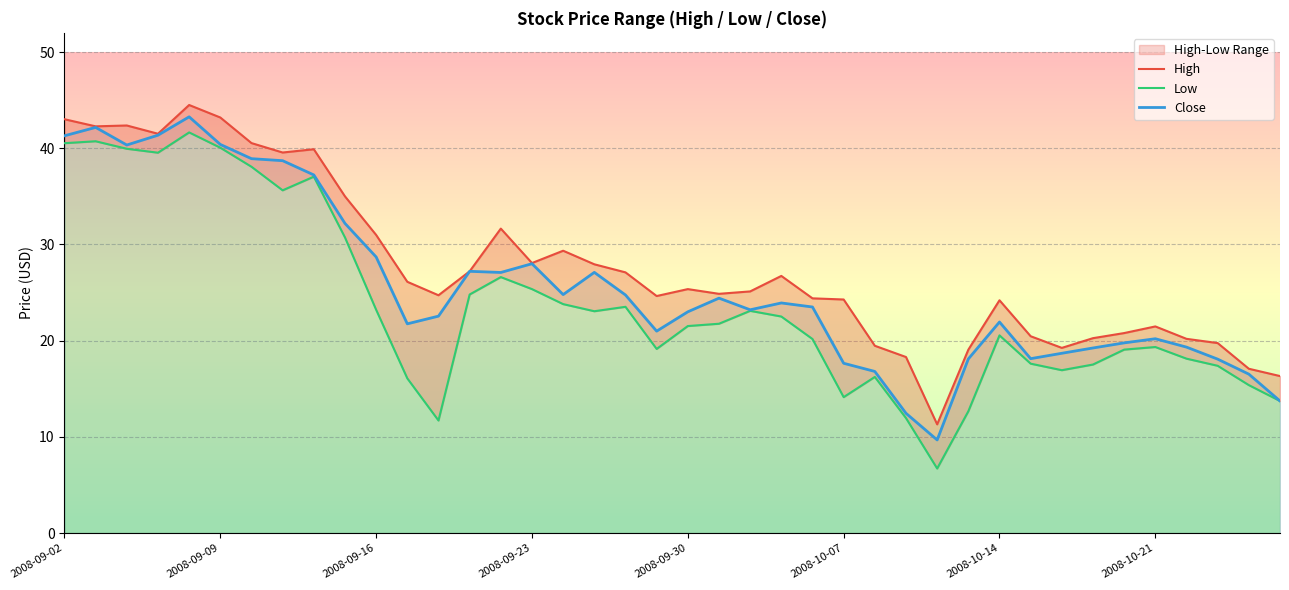

What is the spread (max minus min) of values at 2008-09-05?

2.0